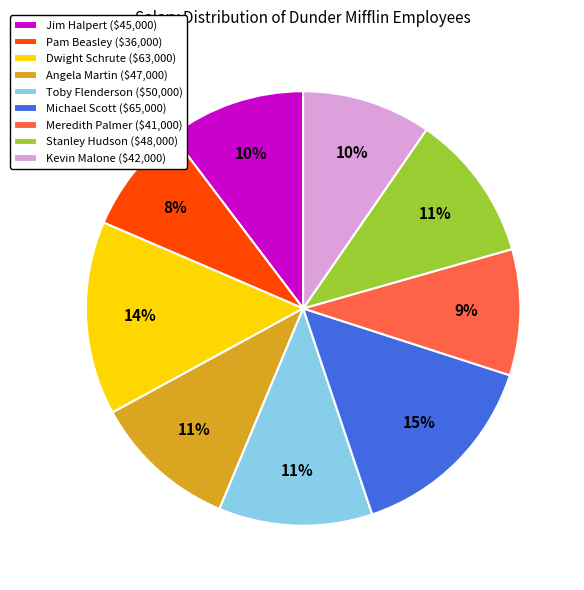

To the nearest percent, what is the difference between the largest and smallest slice percentages?

7%